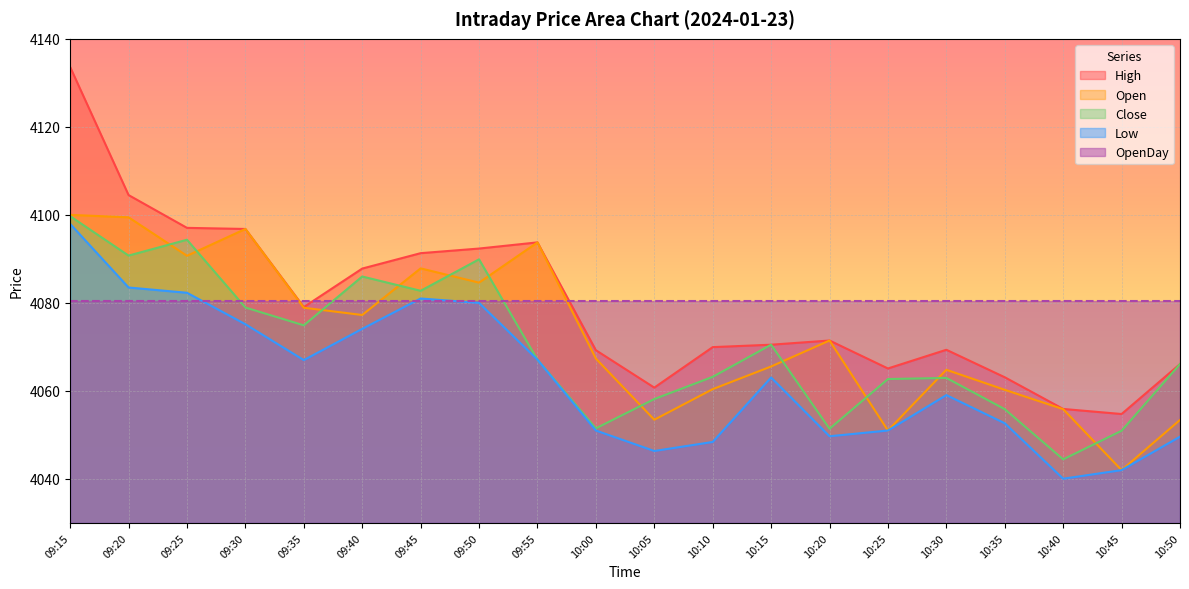

True or false: High and Close cross at least once.

False